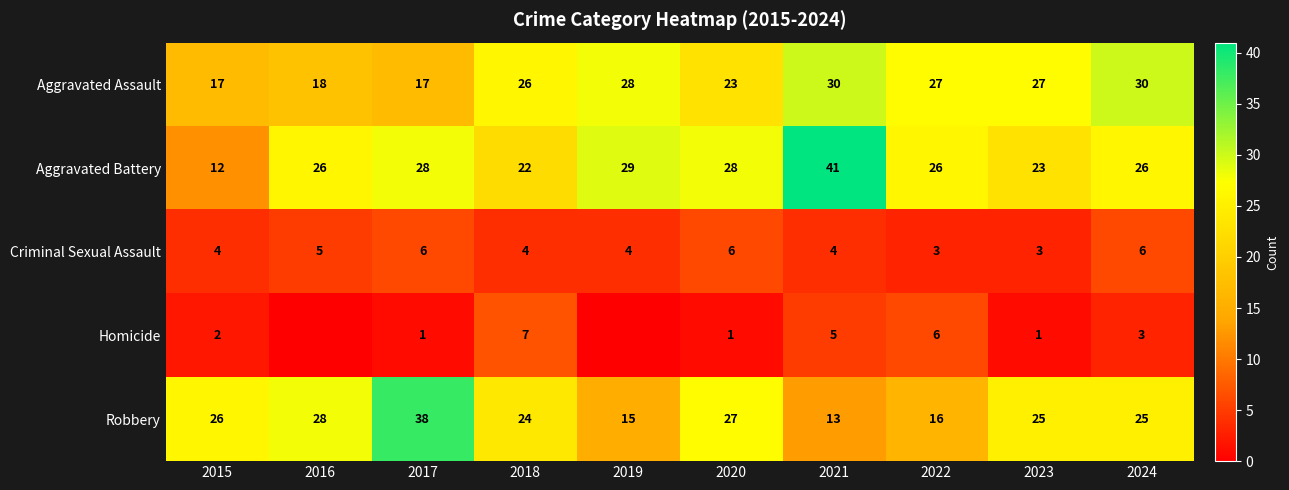

How many values in the Robbery series are below 25?

4